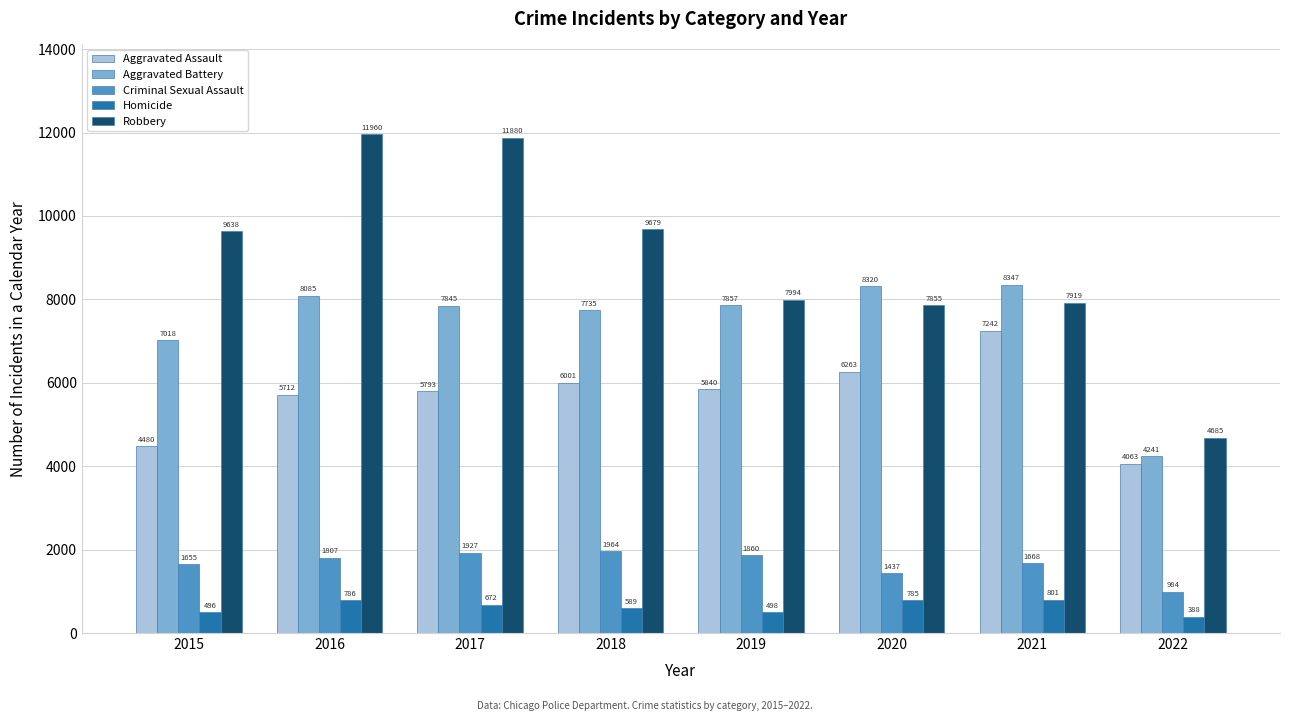

Reading right to left, list all the values displayed in this chart.

Aggravated Assault: 2022=4063	2021=7242	2020=6263	2019=5840	2018=6001	2017=5793	2016=5712	2015=4480
Aggravated Battery: 2022=4241	2021=8347	2020=8320	2019=7857	2018=7735	2017=7845	2016=8085	2015=7018
Criminal Sexual Assault: 2022=984	2021=1668	2020=1437	2019=1860	2018=1964	2017=1927	2016=1807	2015=1655
Homicide: 2022=388	2021=801	2020=785	2019=498	2018=589	2017=672	2016=786	2015=496
Robbery: 2022=4685	2021=7919	2020=7855	2019=7994	2018=9679	2017=11880	2016=11960	2015=9638